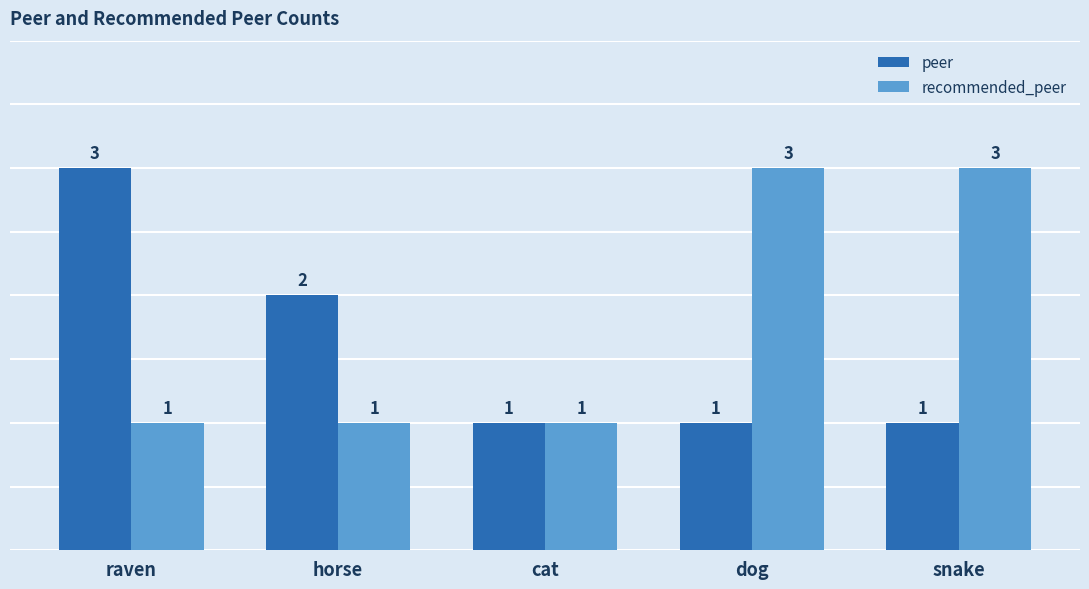

What is the total value across all series at snake?

4